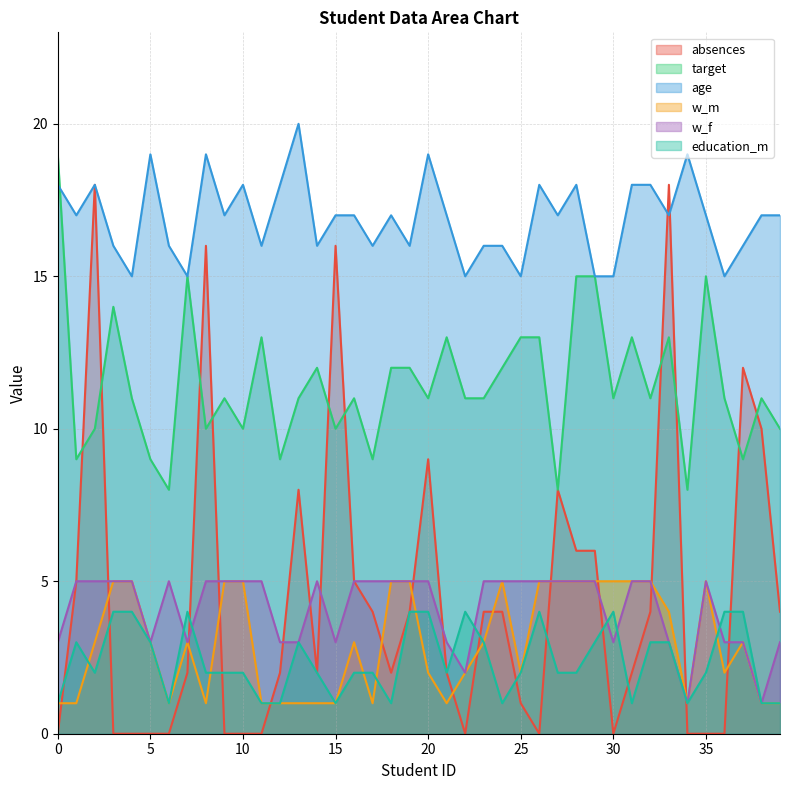

The w_f series shows 5 at 6. True or false?

True